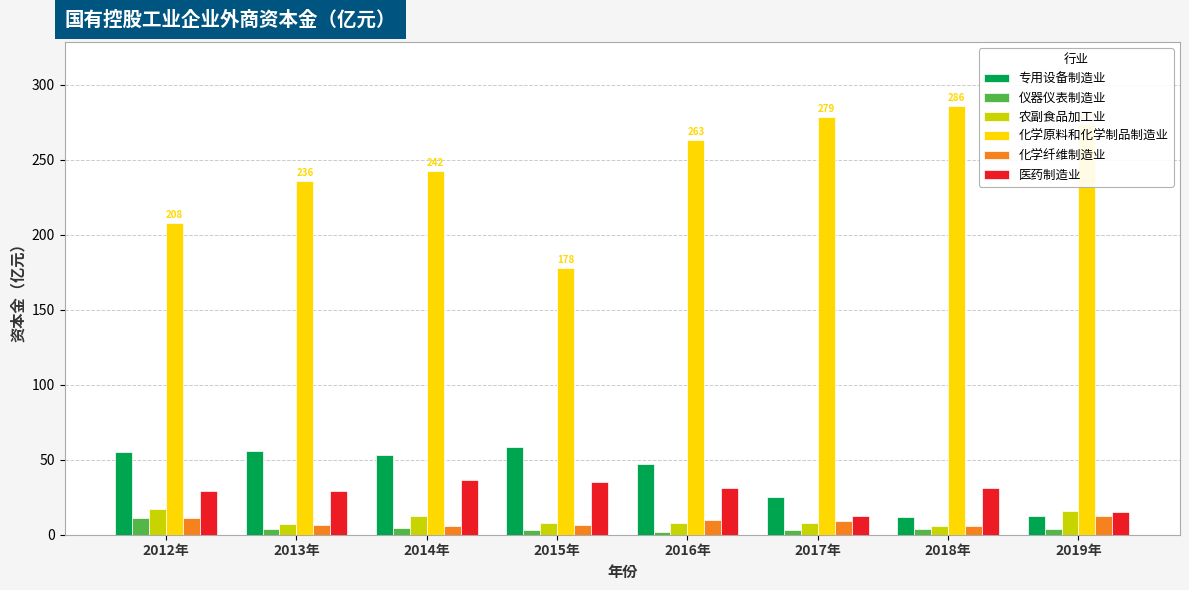

What are all the series names shown in the legend?

专用设备制造业, 仪器仪表制造业, 农副食品加工业, 化学原料和化学制品制造业, 化学纤维制造业, 医药制造业